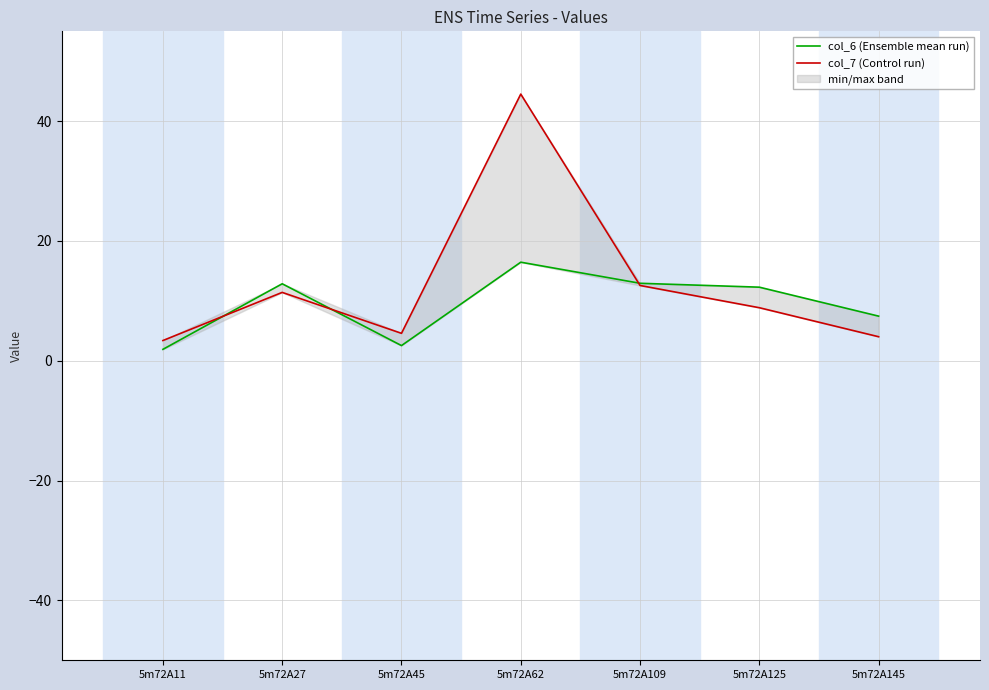

How many data points in col_6 (Ensemble mean run) are less than 12?

3